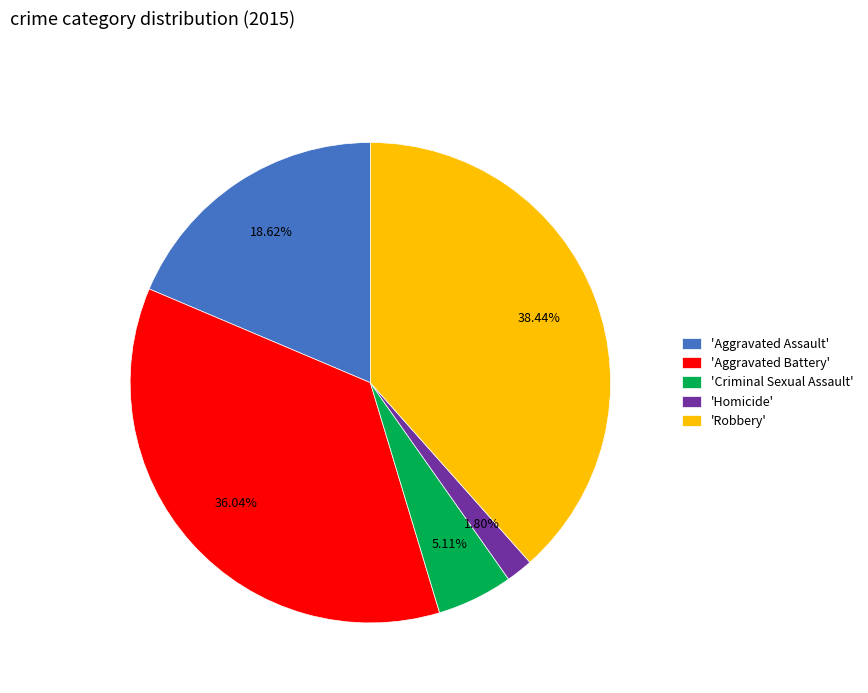

Approximately how many times larger is the value at 'Aggravated Assault' compared to 'Homicide'?

10.3